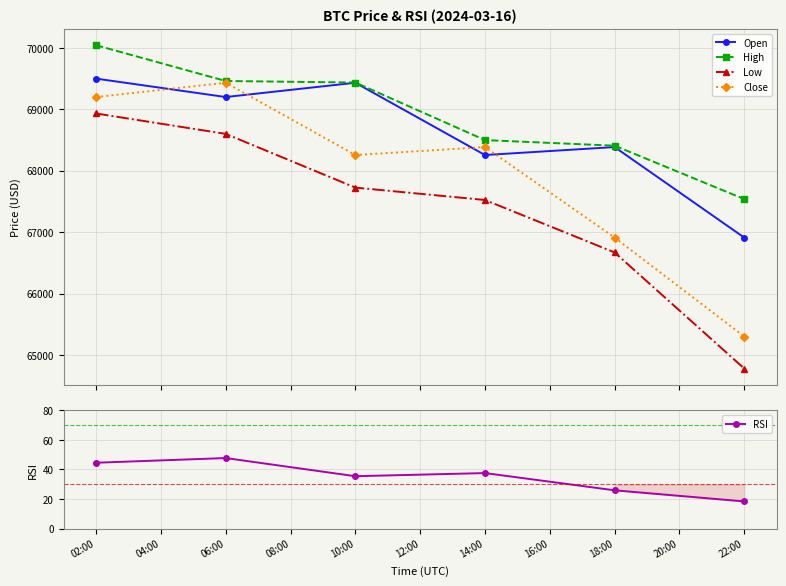

True or false: High and Low cross at least once.

False